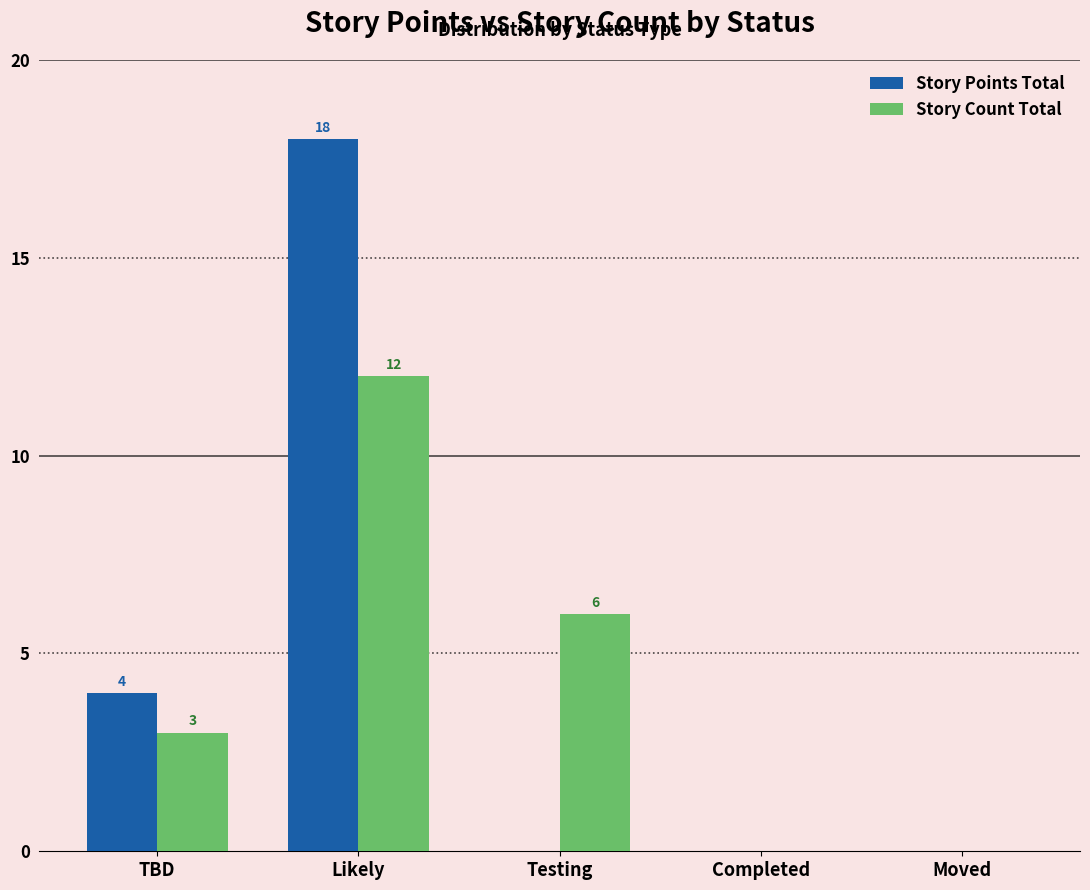

What is the sum of the Story Count Total values at TBD and Moved?

3